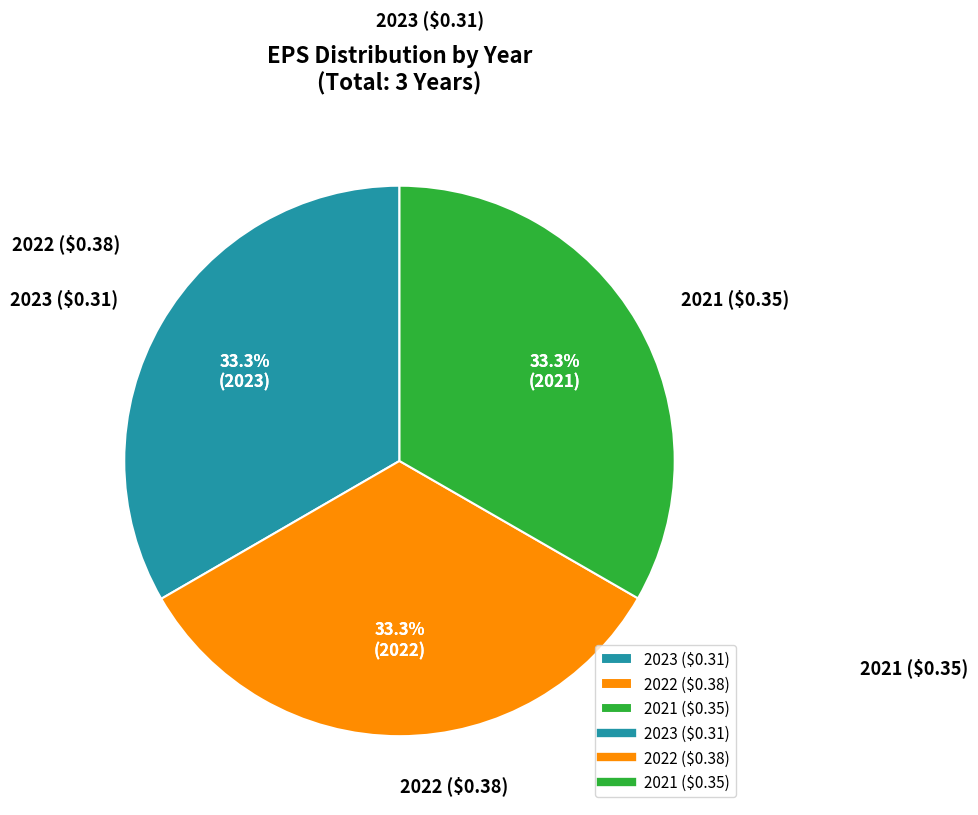

Count the number of slices in the pie.

3